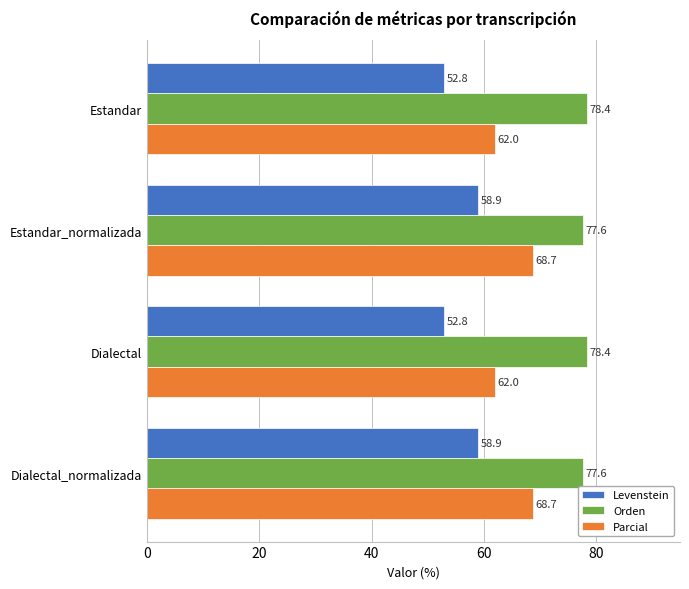

The Levenstein series shows 58.9 at Dialectal_normalizada. True or false?

True